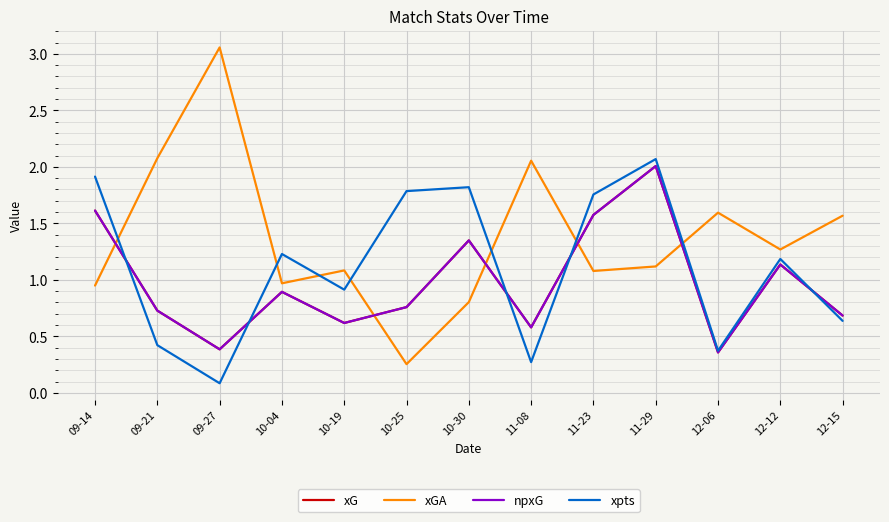

What is the value of the xG point at the 12th from the left?

1.1